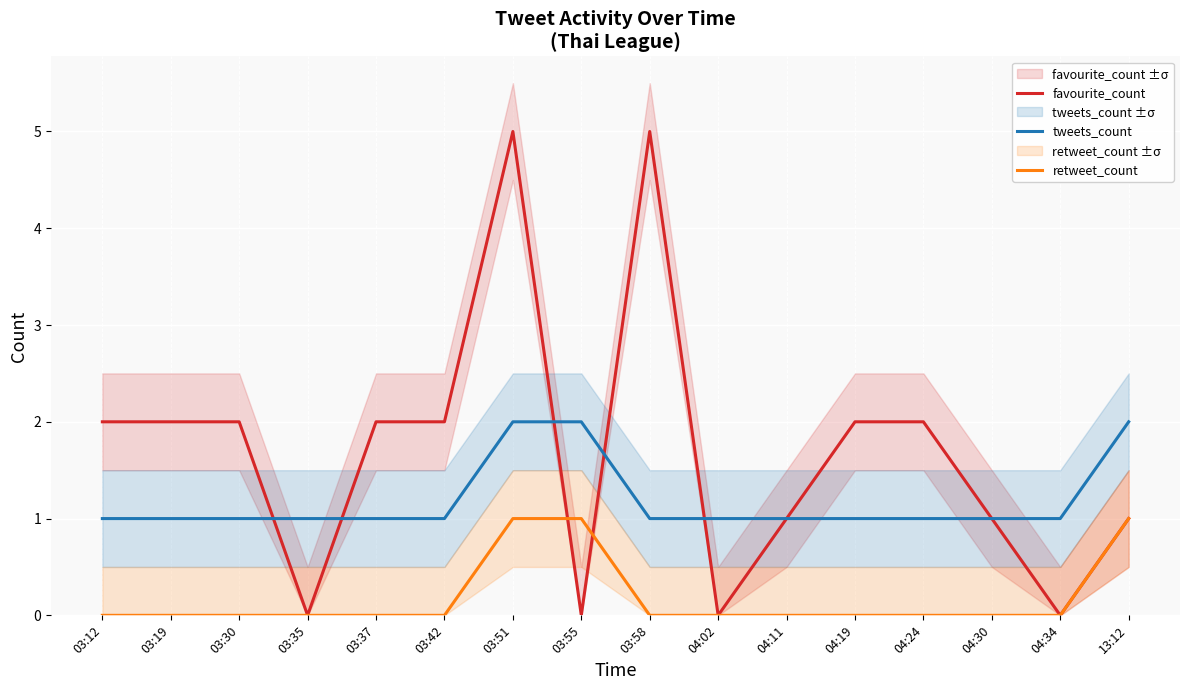

What is the sum of all tweets_count values?

19